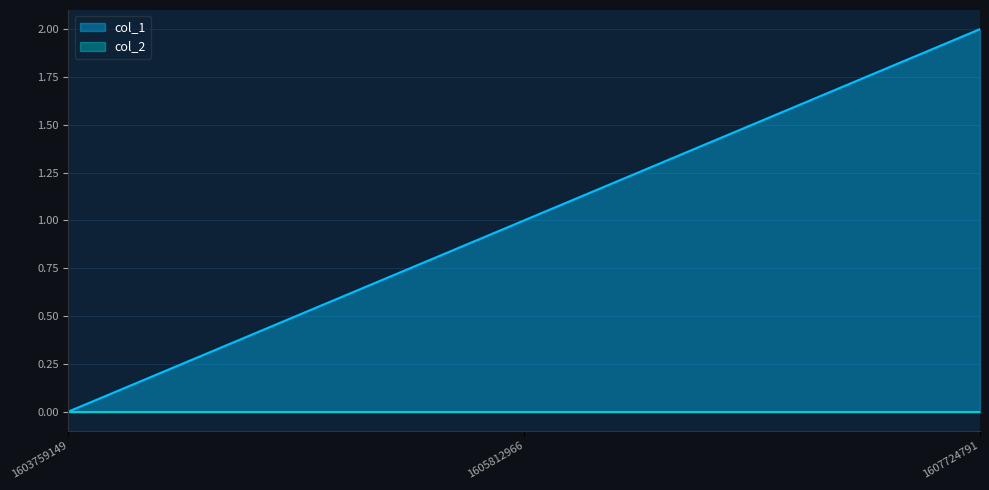

Is it true that the value at 1603759149 is 1?

False